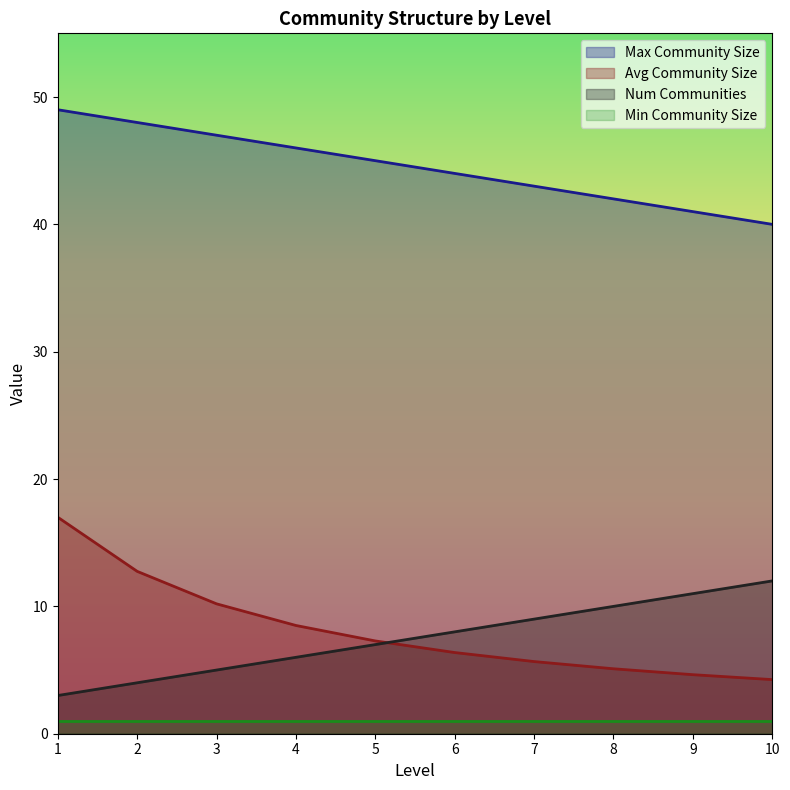

Between 7 and 2, which is larger?

2